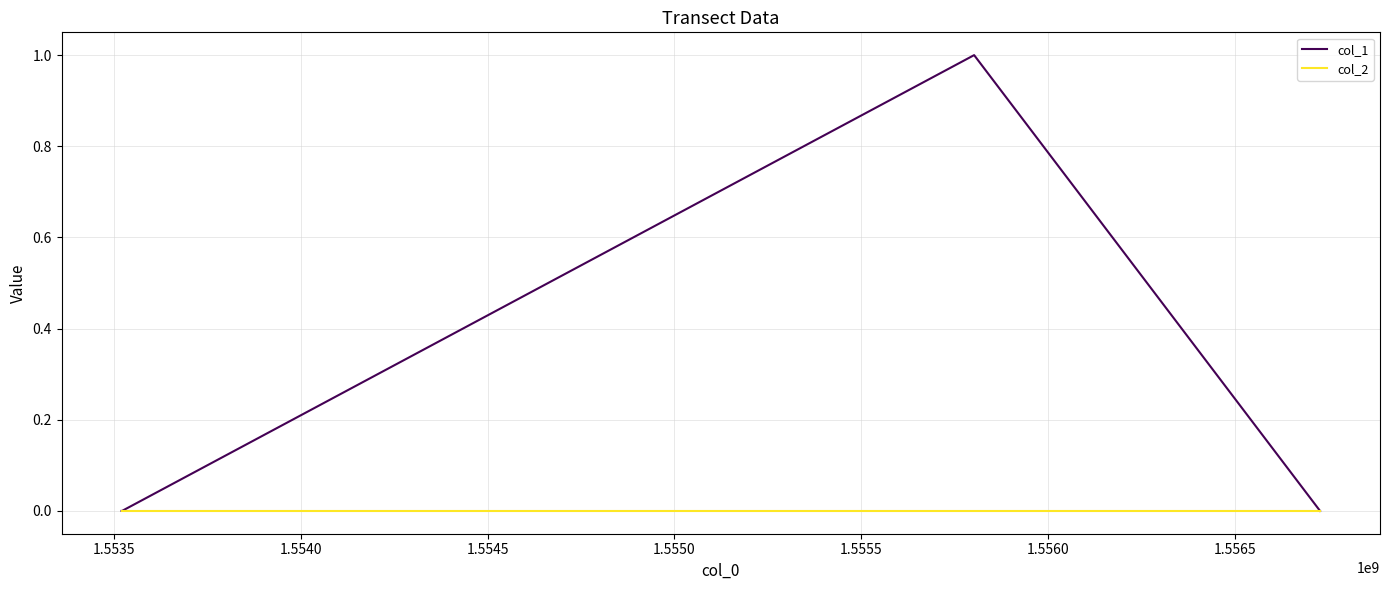

Which series has the largest total across all categories?

col_1